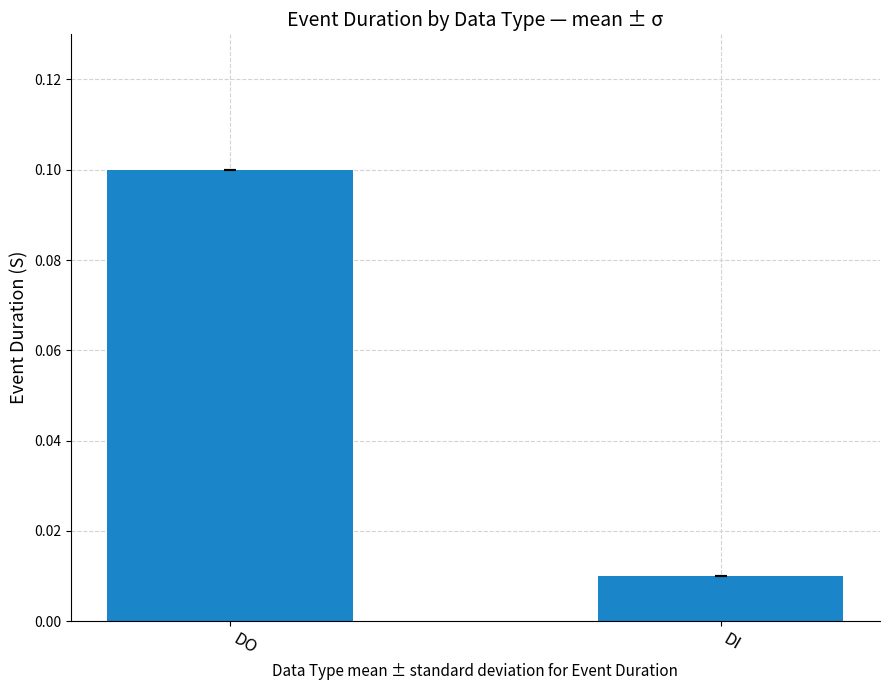

True or false: the data shows 0.1 at DO.

True